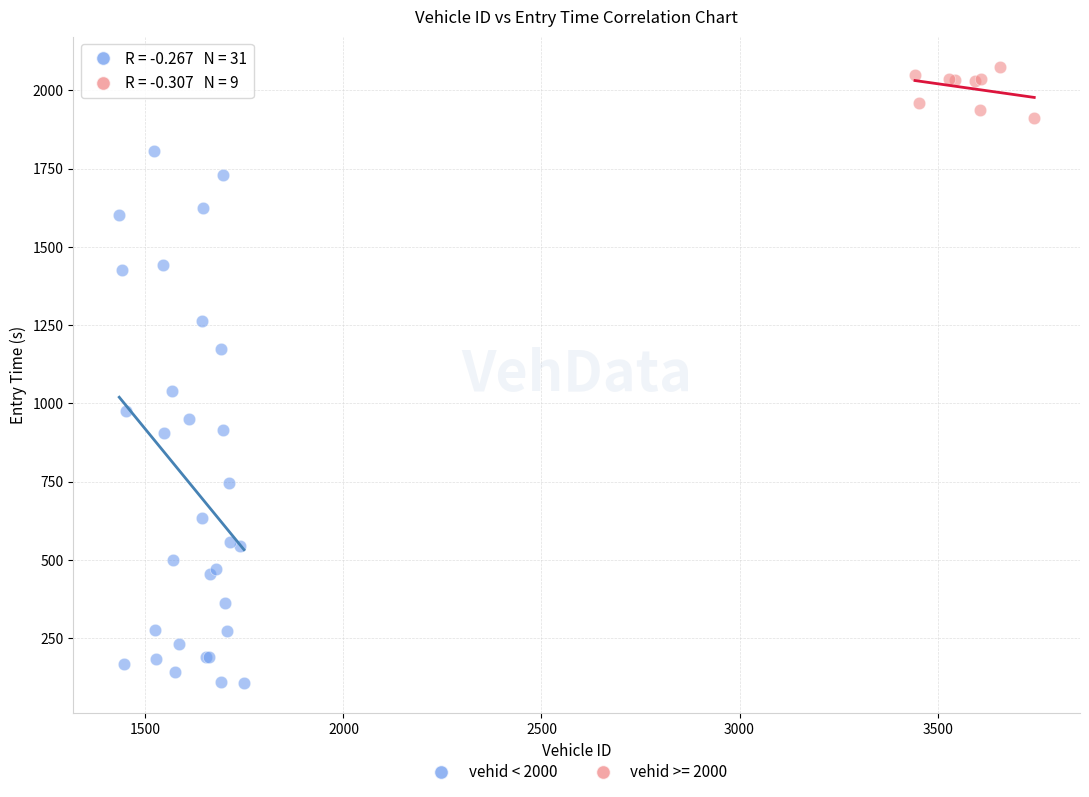

Which series has the largest Y range (max minus min)?

vehid < 2000